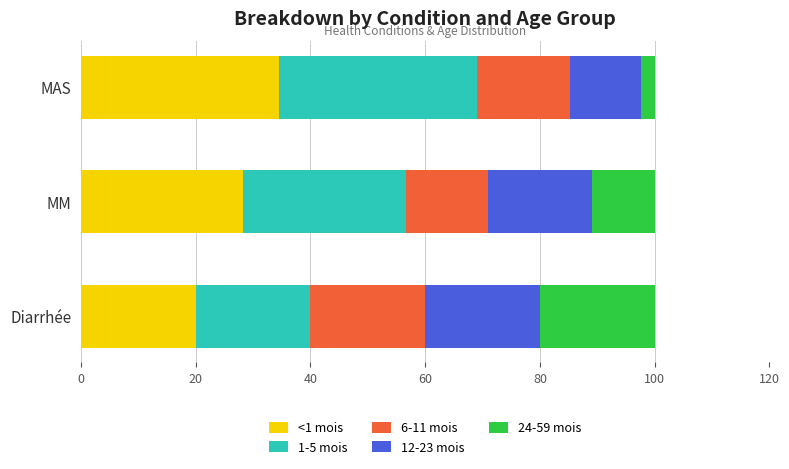

The value of <1 mois at Diarrhée is 34.6. True or false?

False